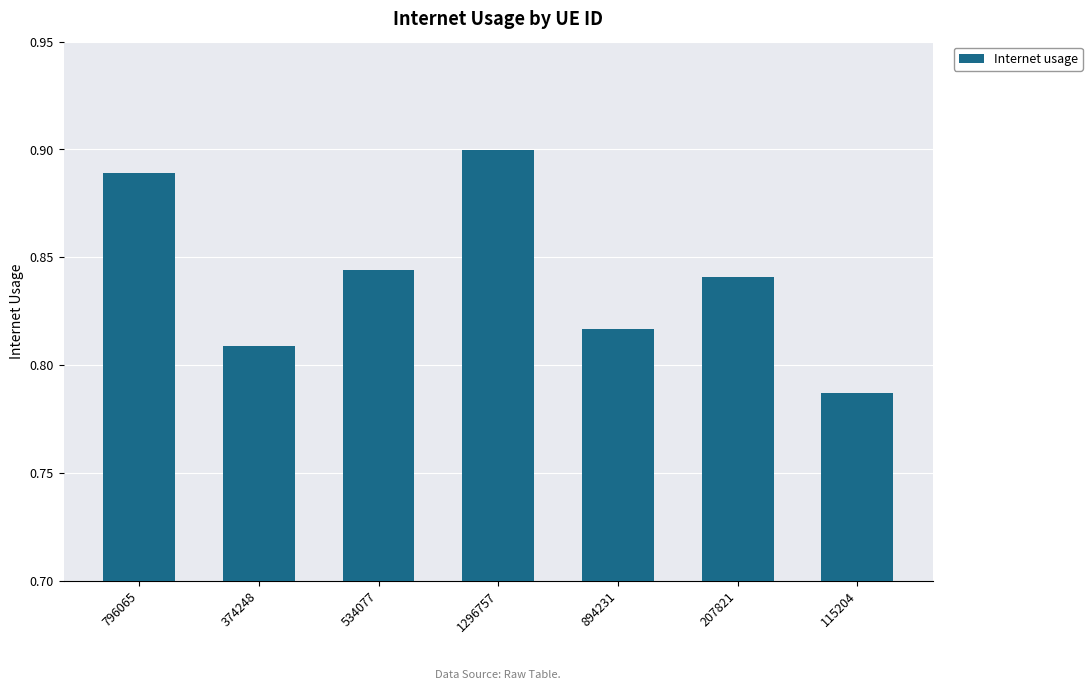

True or false: the data shows 0.9 at 1296757.

True